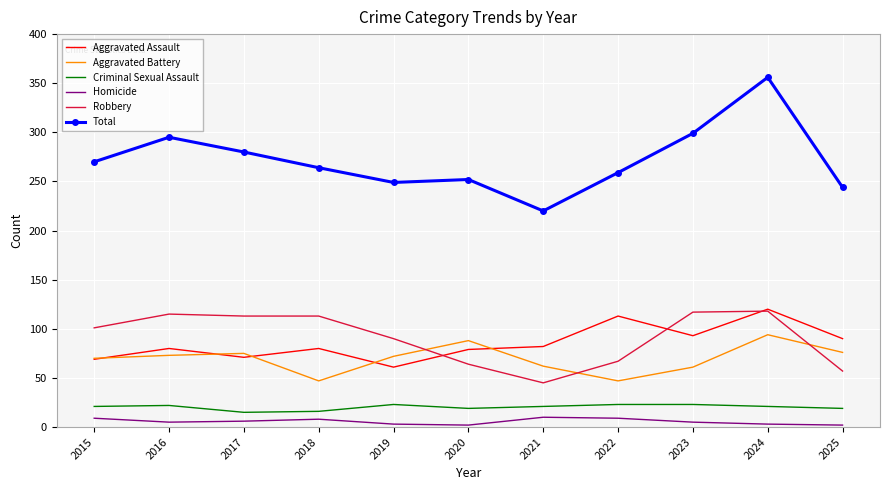

In Aggravated Battery, how many points are lower than both neighbors (excluding endpoints)?

2